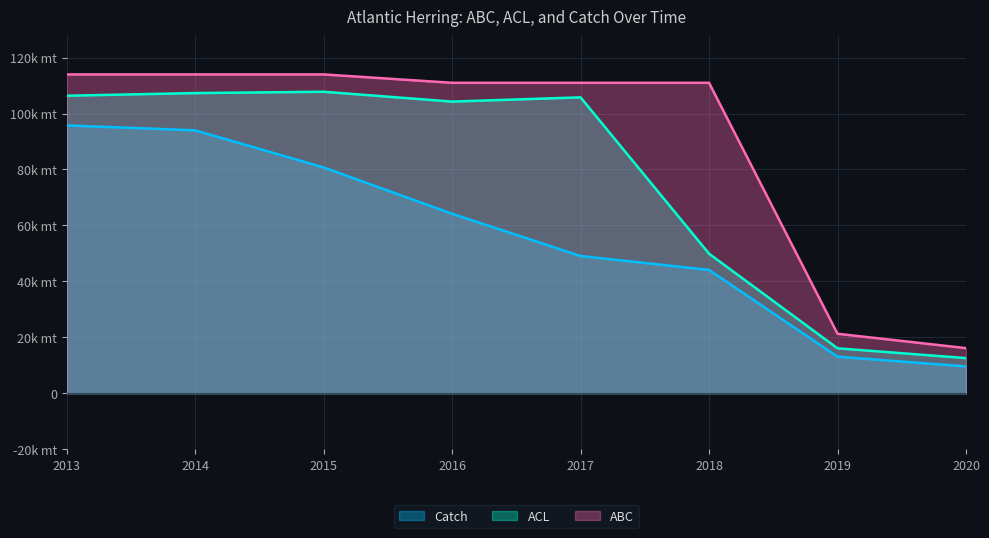

Which series has the largest total across all categories?

ABC